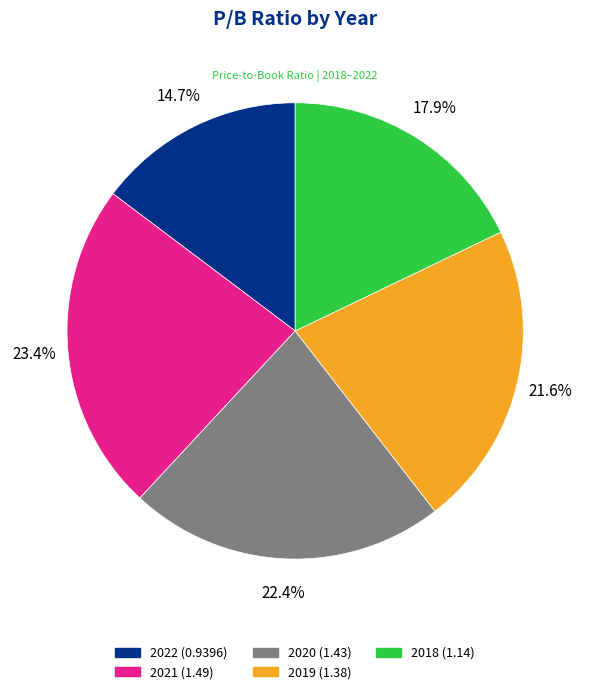

Count the number of slices in the pie.

5